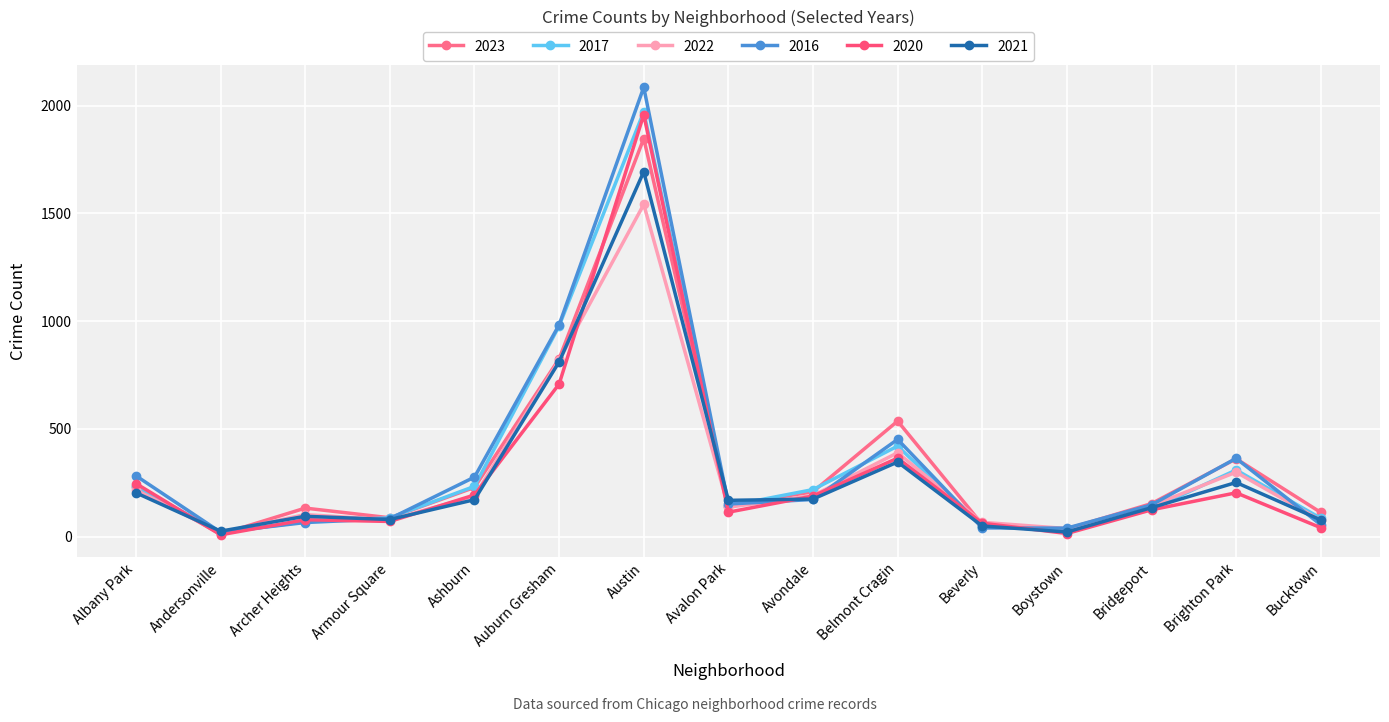

What is the label of the 10th point from the right?

Auburn Gresham